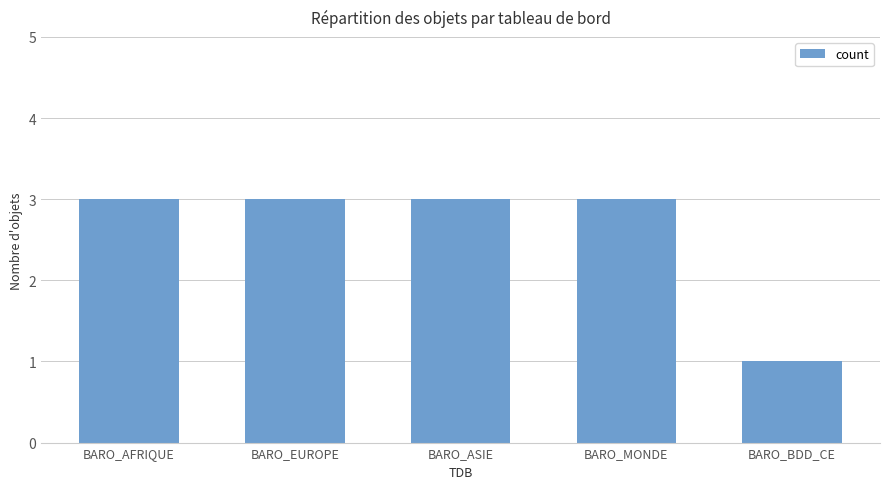

The value at BARO_BDD_CE is 0. True or false?

False